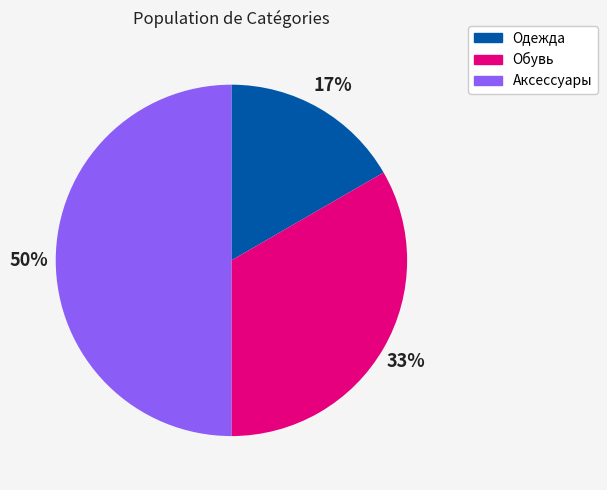

Does Обувь account for over 50% of the chart?

No